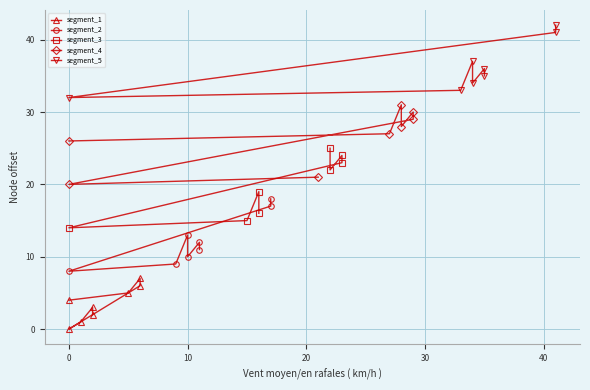

Which series has the largest range (max minus min)?

segment_3